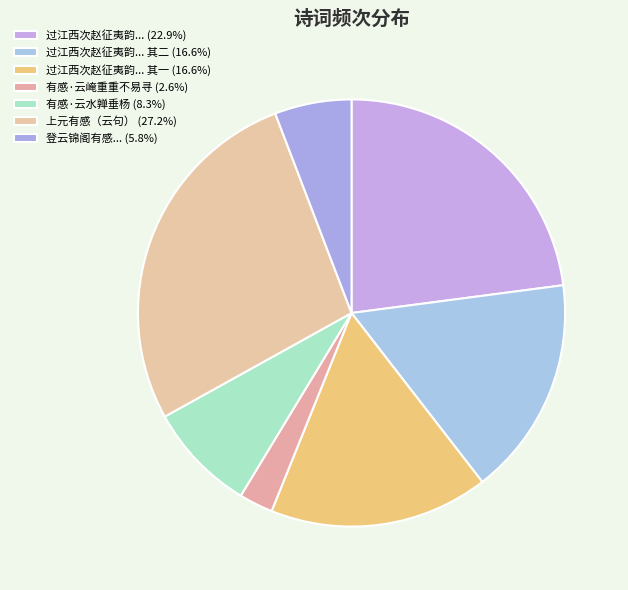

How many segments does this pie chart have?

7